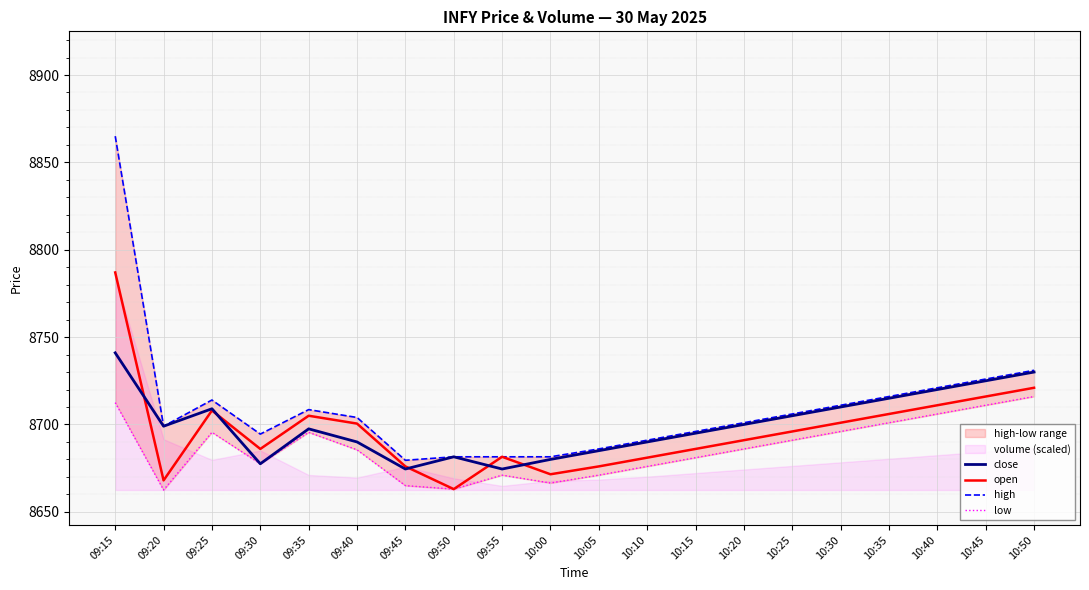

Read the close value at 09:55.

8674.5